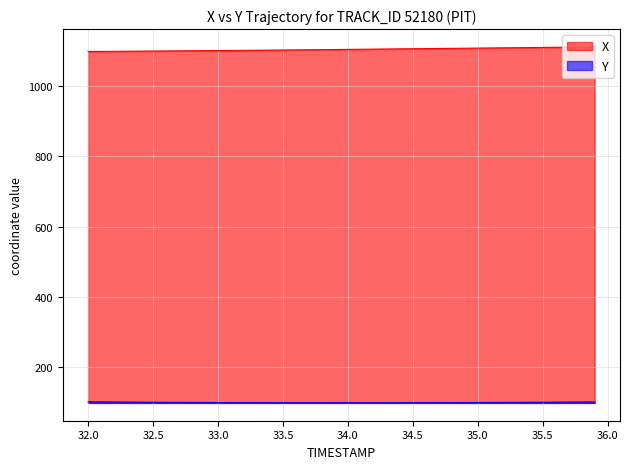

Which category has the lowest value in the X series?

32.0